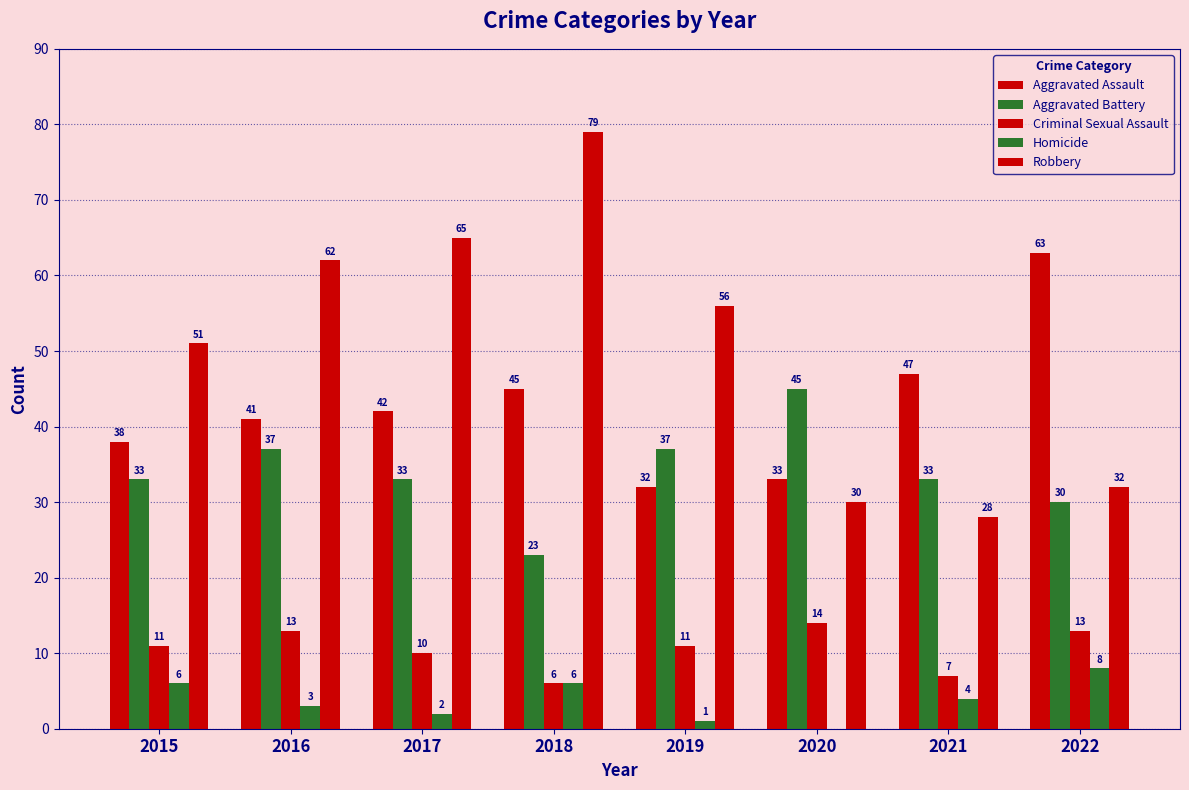

At which label does Aggravated Battery reach its minimum?

2018